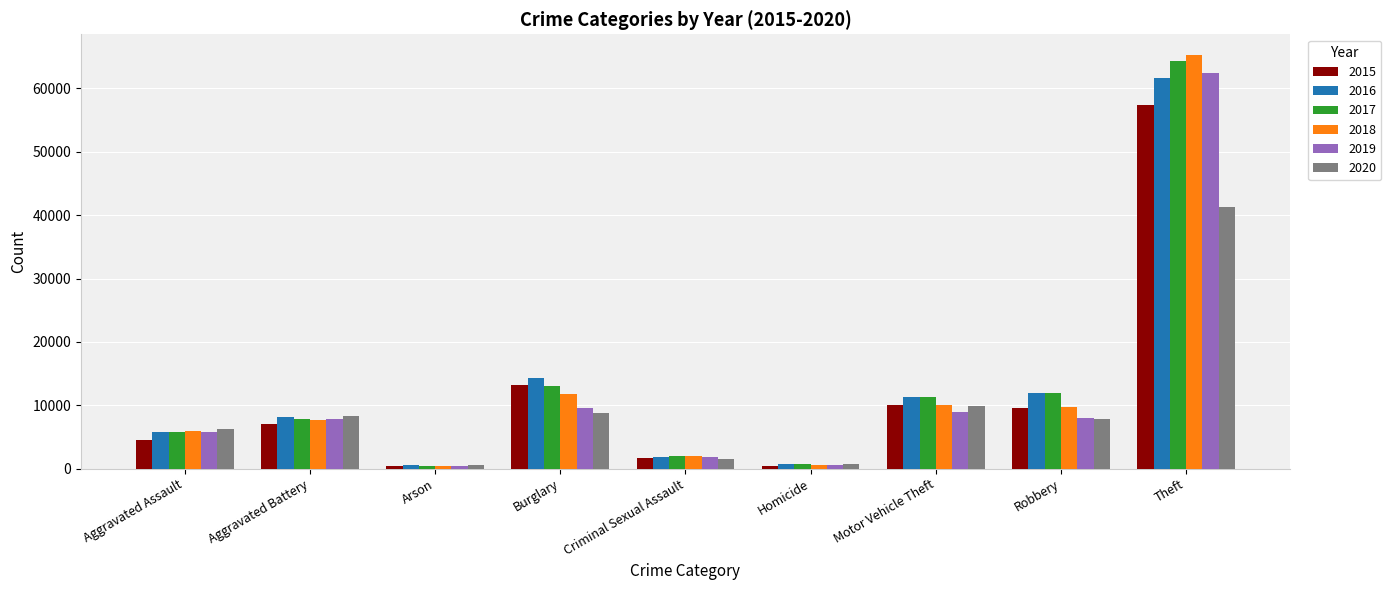

What is the sum of the 2017 values at Arson and Motor Vehicle Theft?

11824